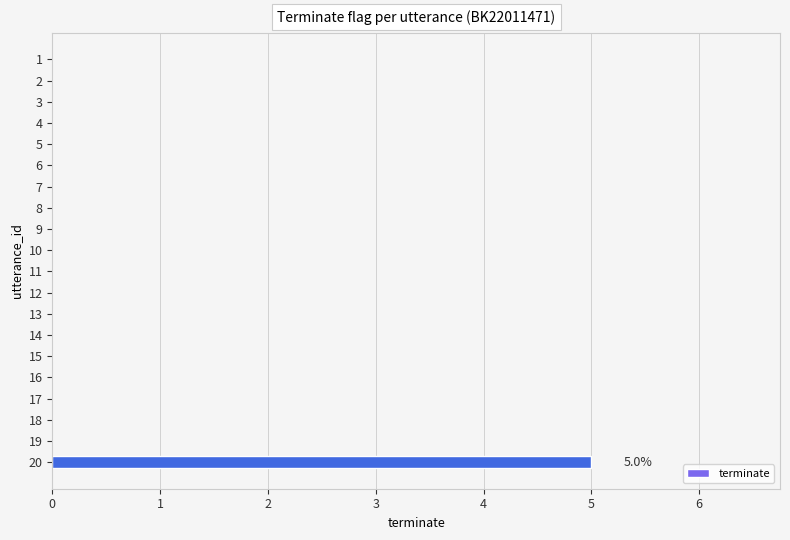

What is the greatest value displayed?

5